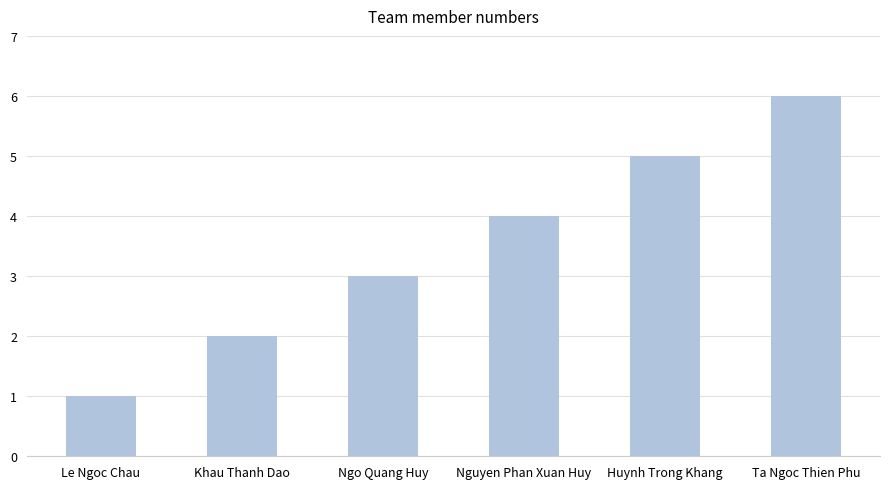

Reading left to right, what are all the values shown in this chart?

Le Ngoc Chau=1	Khau Thanh Dao=2	Ngo Quang Huy=3	Nguyen Phan Xuan Huy=4	Huynh Trong Khang=5	Ta Ngoc Thien Phu=6